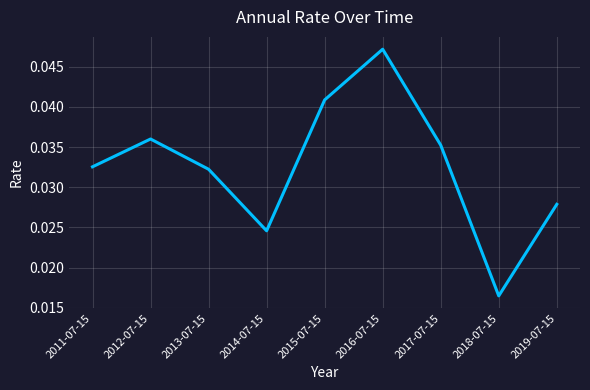

What position from the right is 2016-07-15?

4